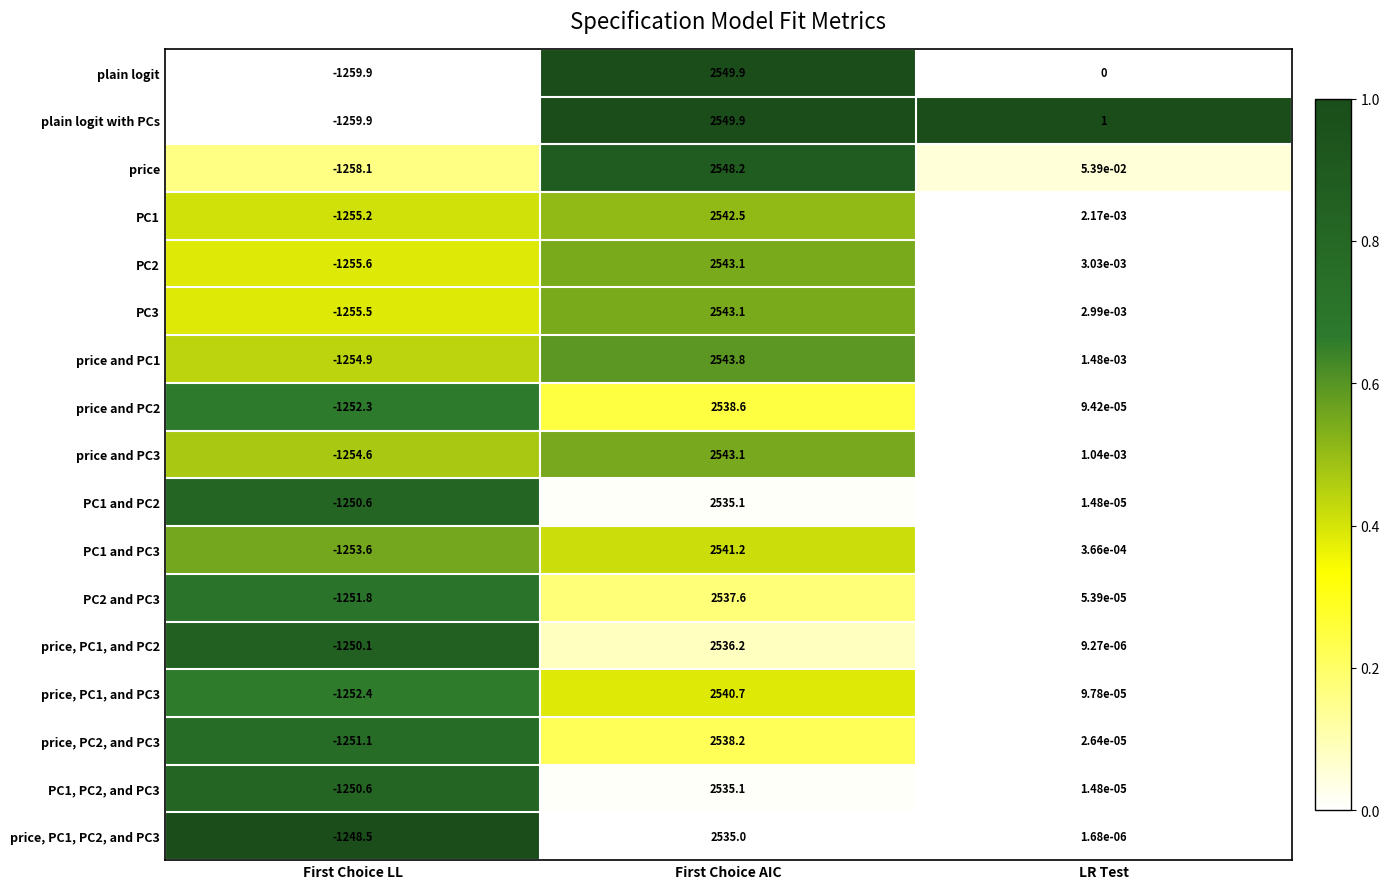

Is the value of price, PC1, and PC3 at LR Test greater than the value of PC2 at First Choice LL?

Yes